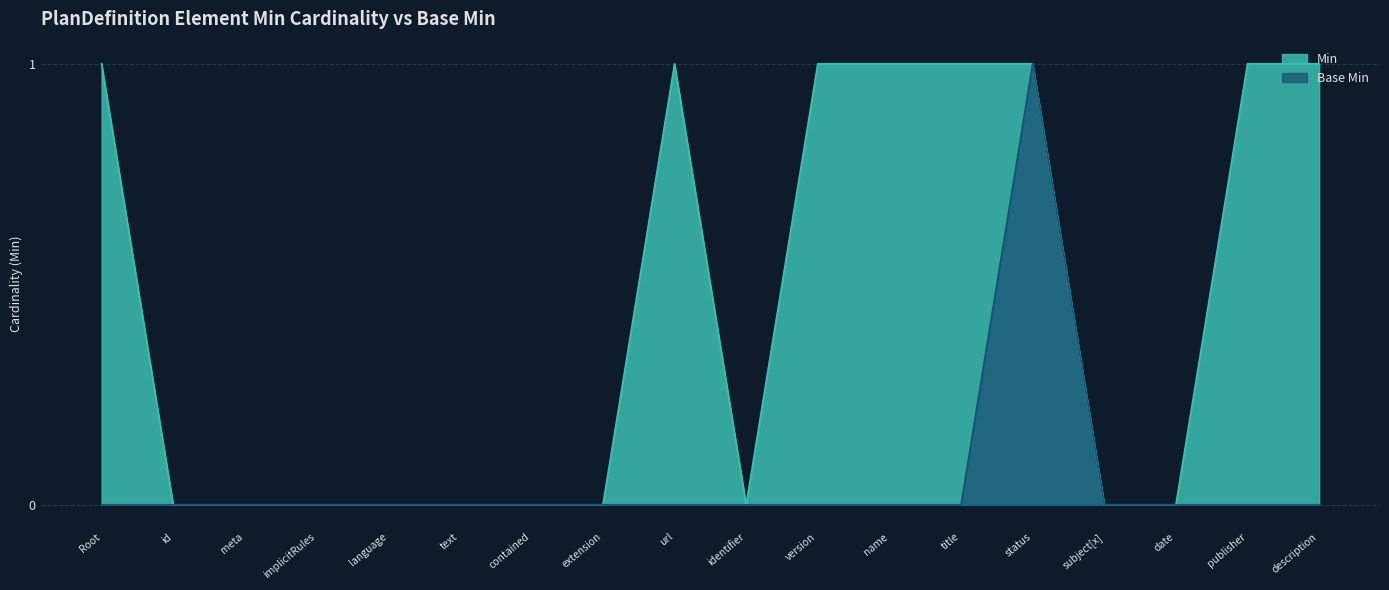

Rank the series by their average value, from highest to lowest.

Min, Base Min